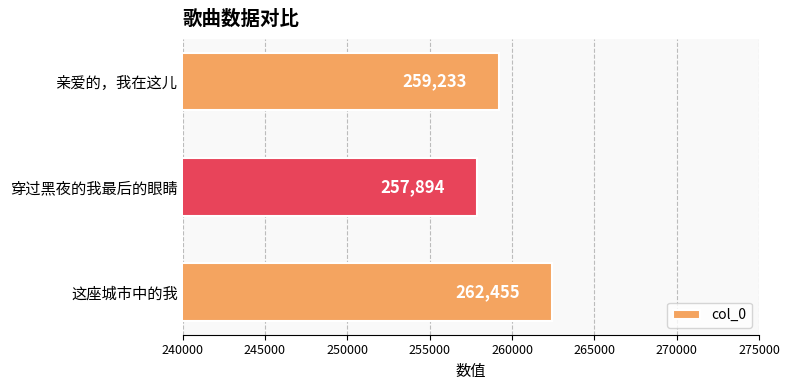

What is the average value?

259861